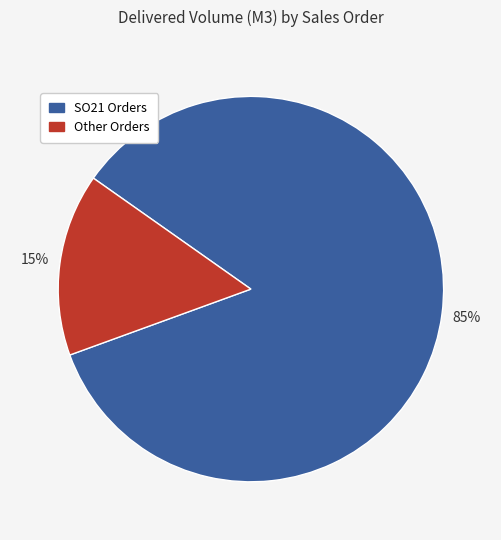

How many segments does this pie chart have?

2